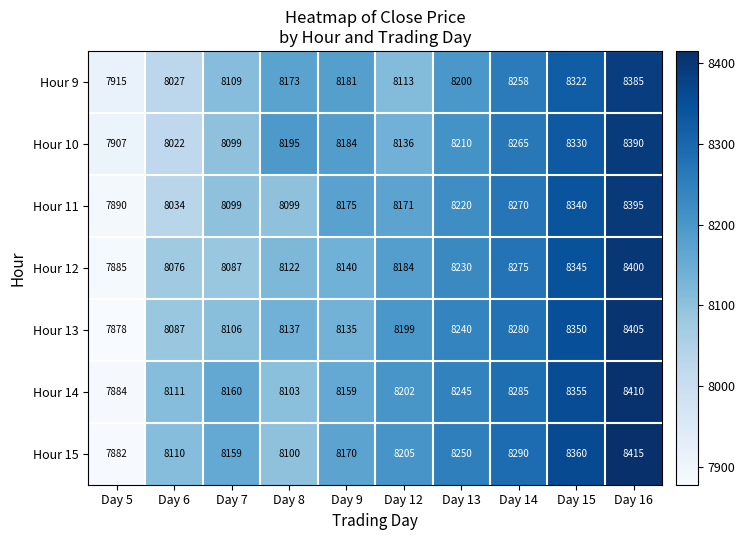

What is the maximum value shown in the chart?

8415